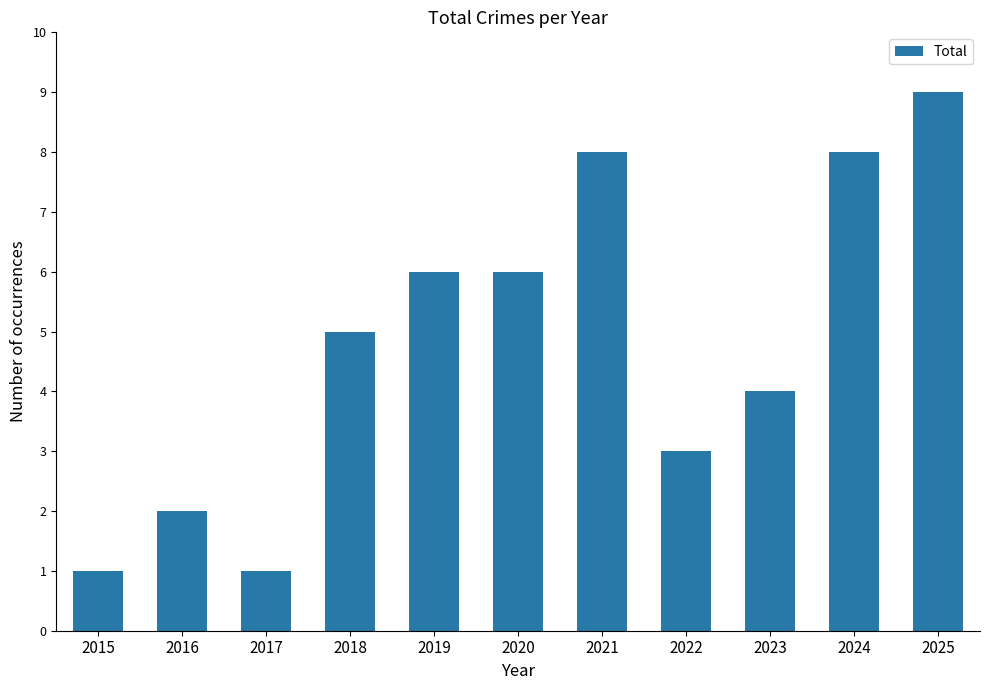

Between 2017 and 2019, which is larger?

2019